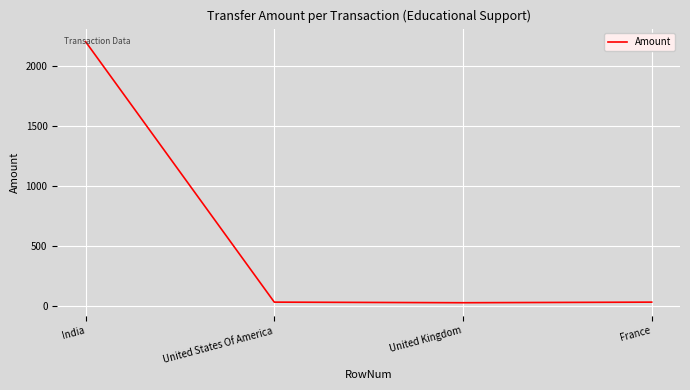

True or false: there are more than 1 points higher than both neighbors.

False